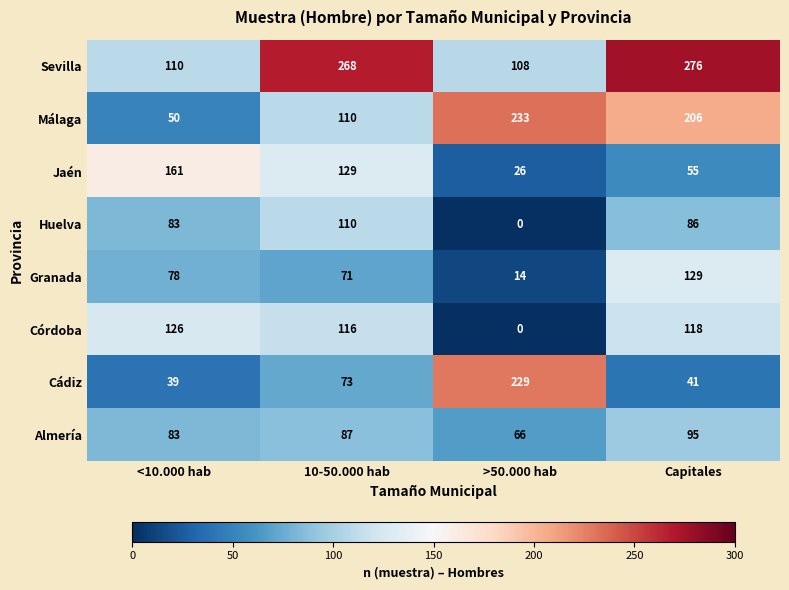

The Jaén series shows 26 at >50.000 hab. True or false?

True